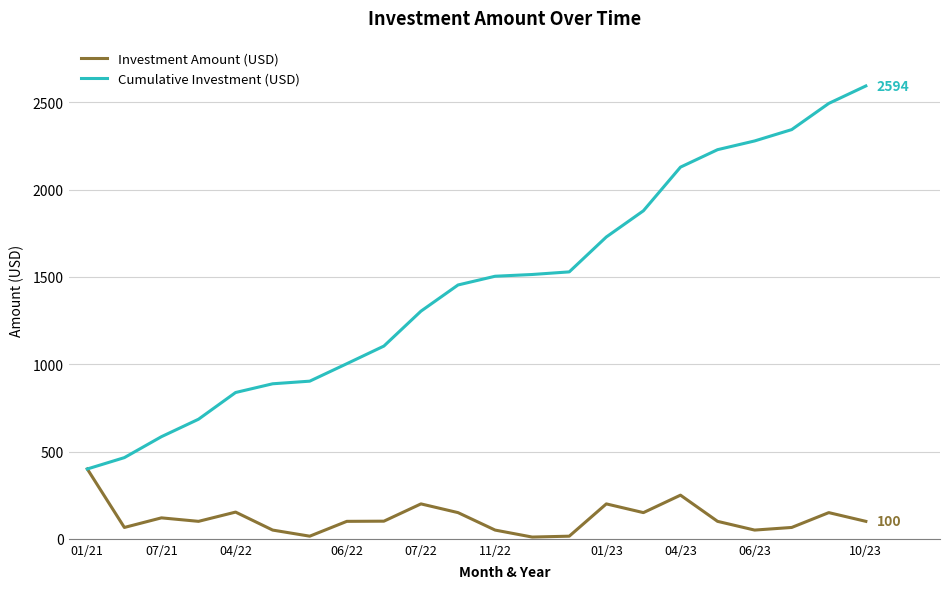

What is the maximum value shown in the chart?

2594